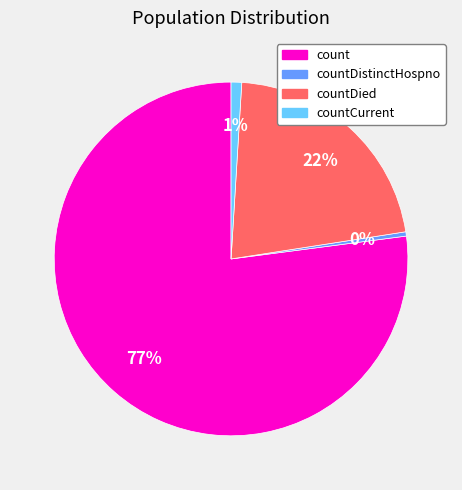

Combined, do count and countDied account for over 50%?

Yes